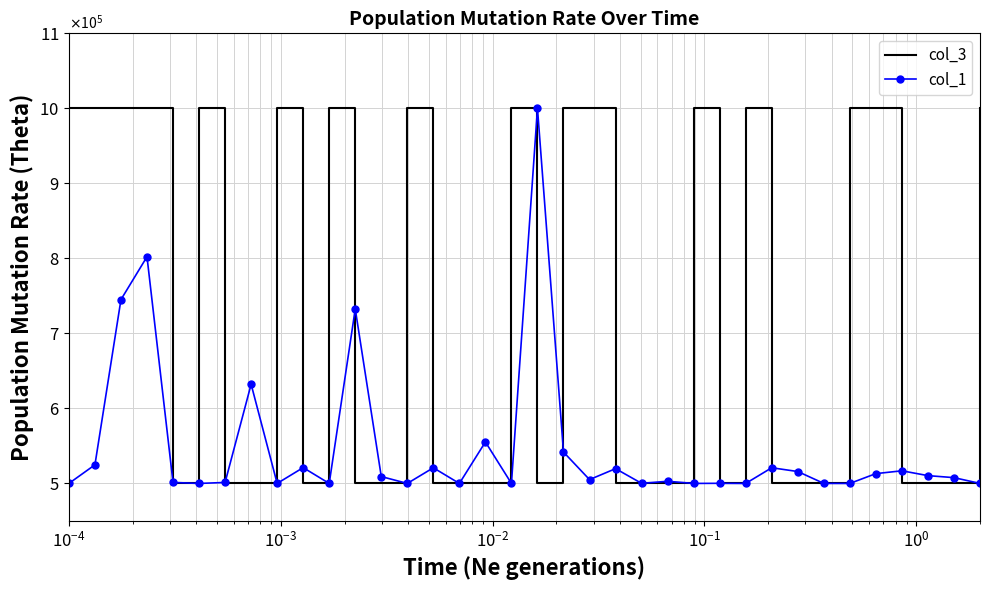

Reading left to right, what are all the values shown in this chart?

col_3: 999992.4	1000000.0	1000000.0	1000000.0	500000.0	1000000.0	500000.0	500000.0	1000000.0	500000.0	1000000.0	500000.0	500000.0	1000000.0	500000.0	500000.0	500000.0	1000000.0	500000.0	1000000.0	1000000.0	500000.0	500000.0	500000.0	1000000.0	500000.0	1000000.0	500000.0	500000.0	500000.0	1000000.0	1000000.0	500000.0	500000.0	500000.0	1000000.0
col_1: 500000.0	524837.0	745072.2	802205.8	501311.4	500005.0	501312.7	632197.2	500008.4	521077.7	500008.6	732578.1	509166.1	500008.1	520877.7	500000.0	555284.7	500009.9	1000000.0	541828.0	505113.0	519703.4	500124.7	502882.0	500008.7	500186.0	500008.6	520912.1	515871.5	500062.0	500009.8	513090.9	516840.7	510405.4	507730.4	500012.2